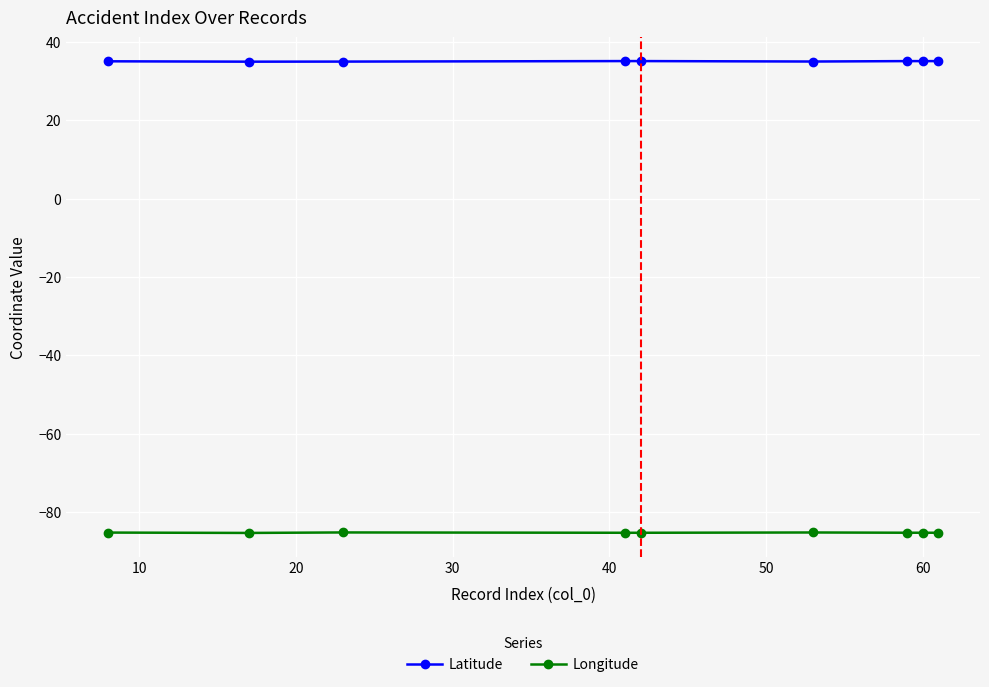

What is the average value of the Latitude series?

35.1